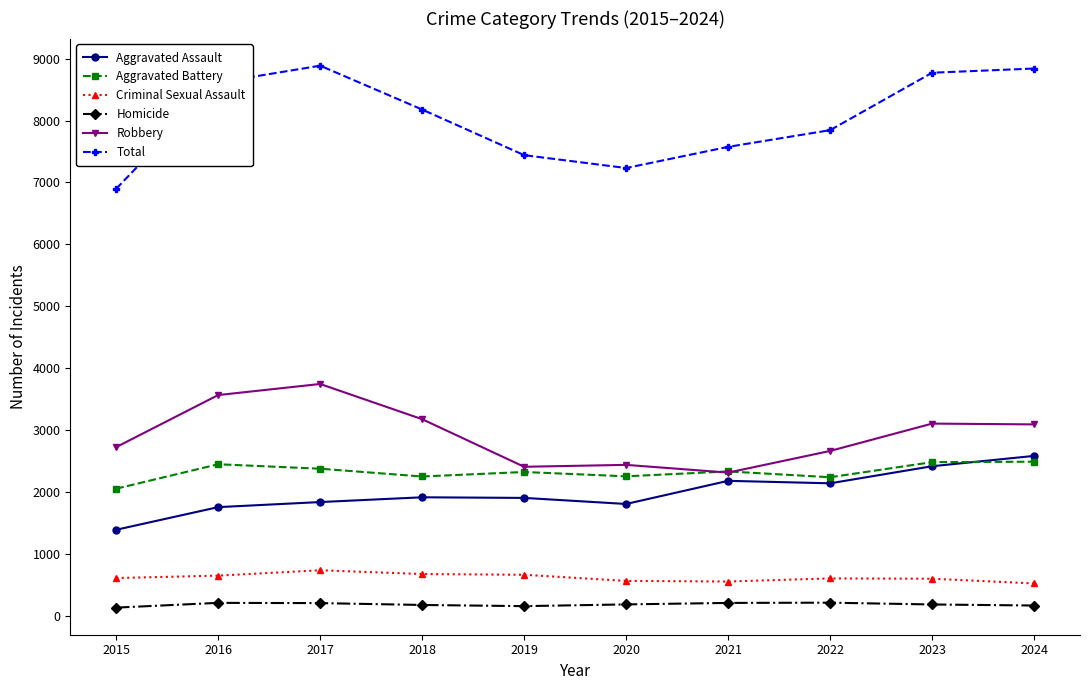

What is the value of the Total point at the 5th from the left?

7441